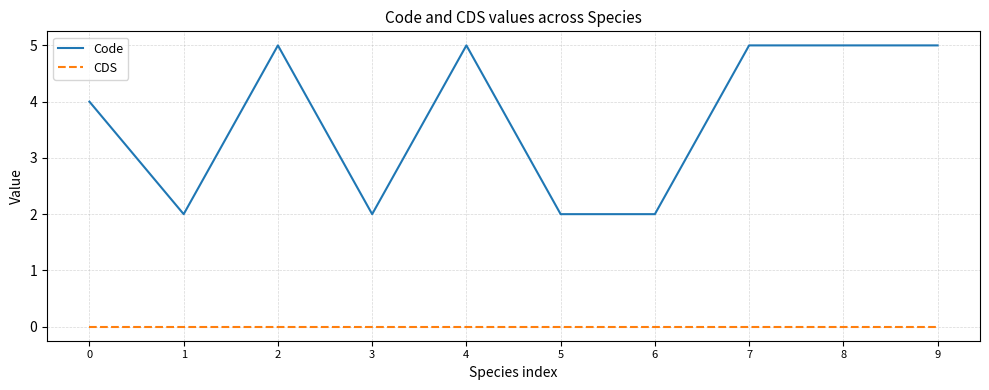

True or false: Code and CDS intersect in this chart.

False